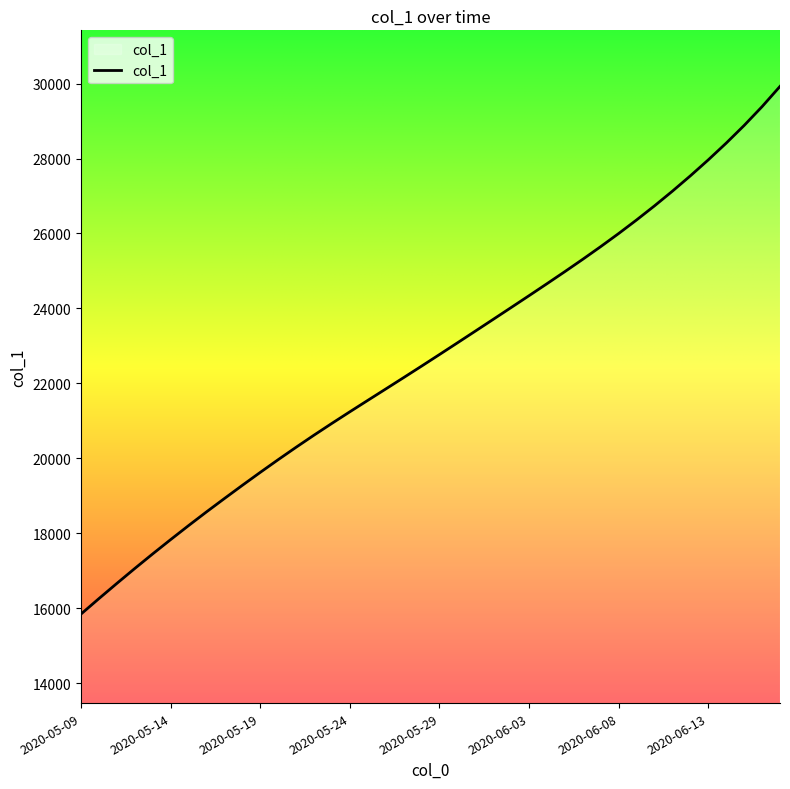

What is the difference between the maximum and minimum values?

14083.6